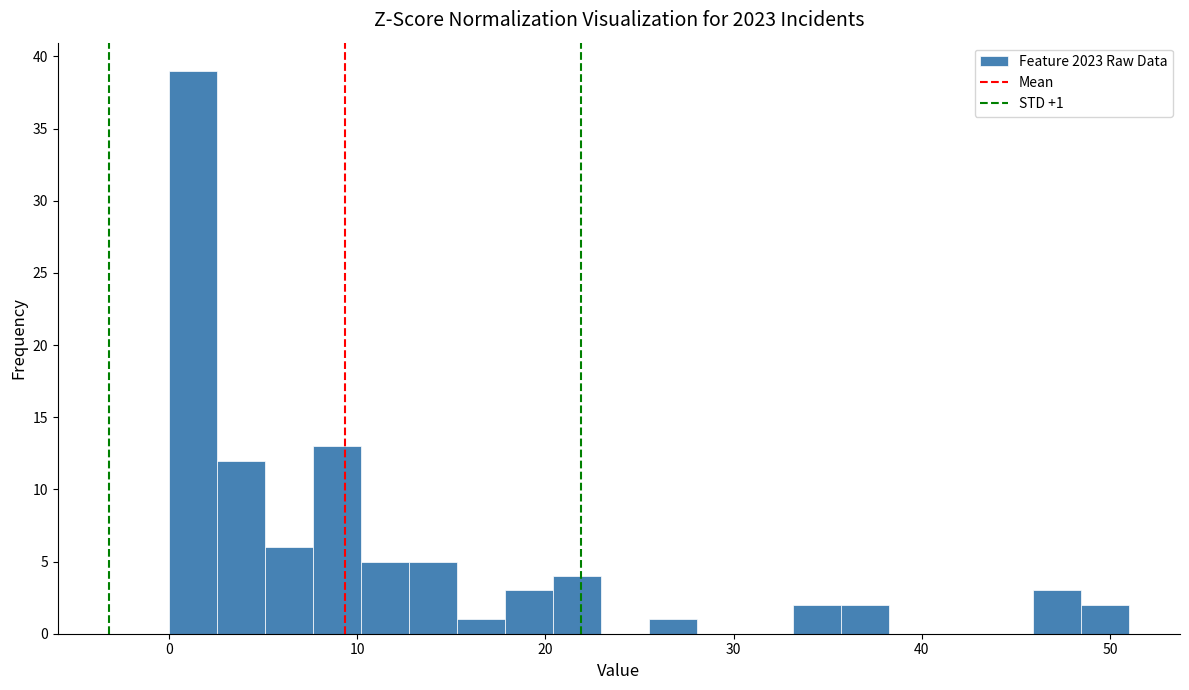

Read against the x-axis, roughly where is the centre of the tallest bar?

1